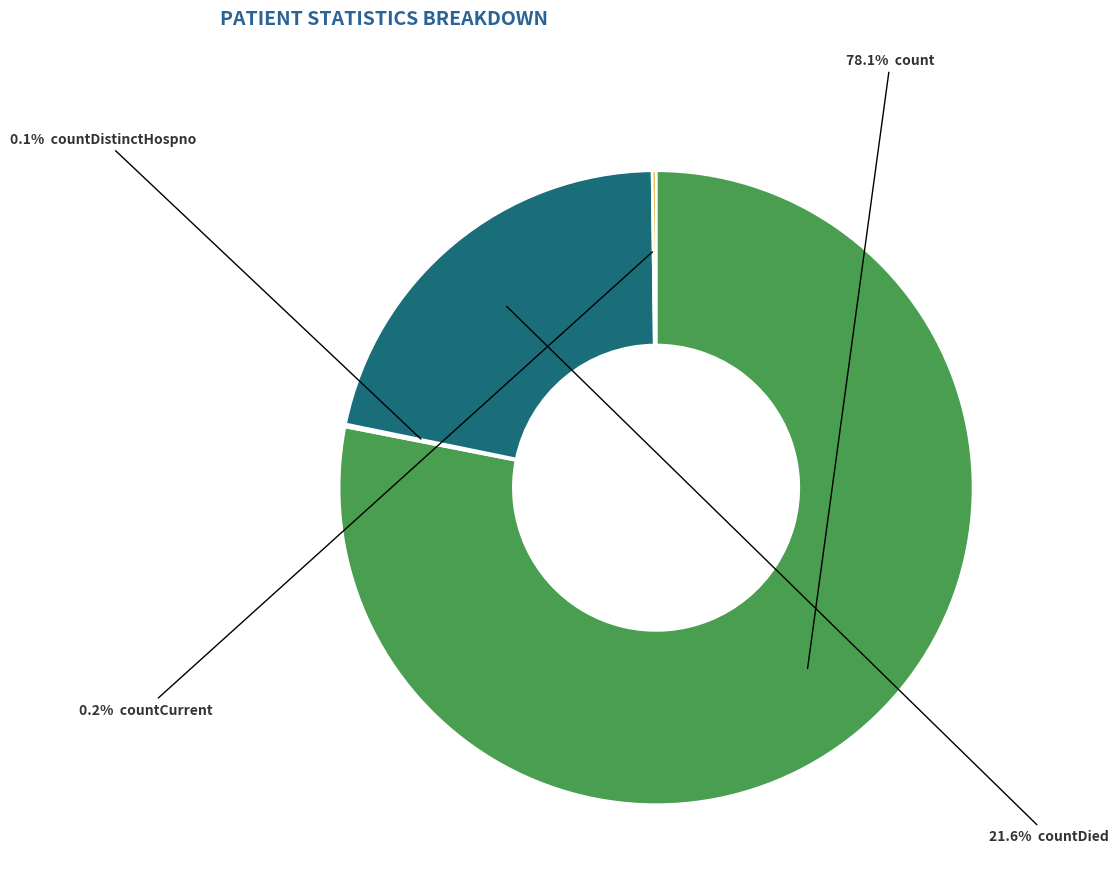

Is there any slice that represents more than half of the pie?

Yes